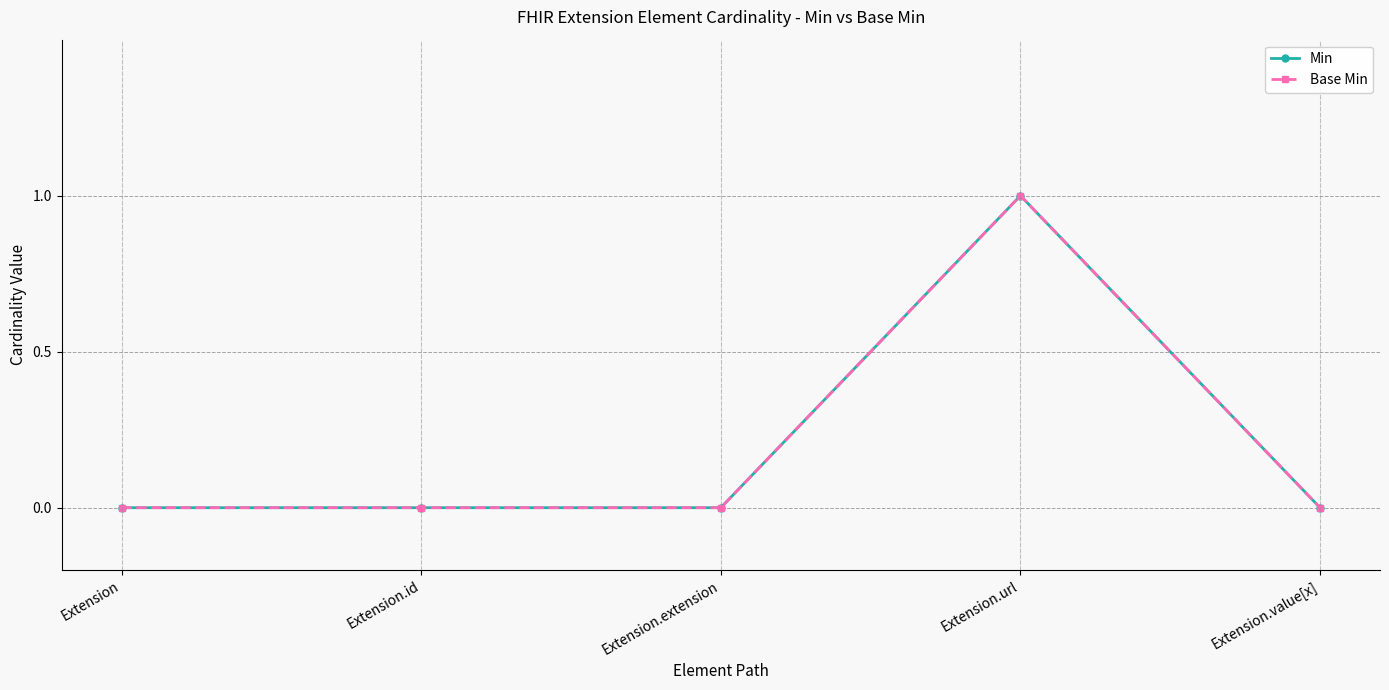

Is this an area chart (filled region under the line)?

No